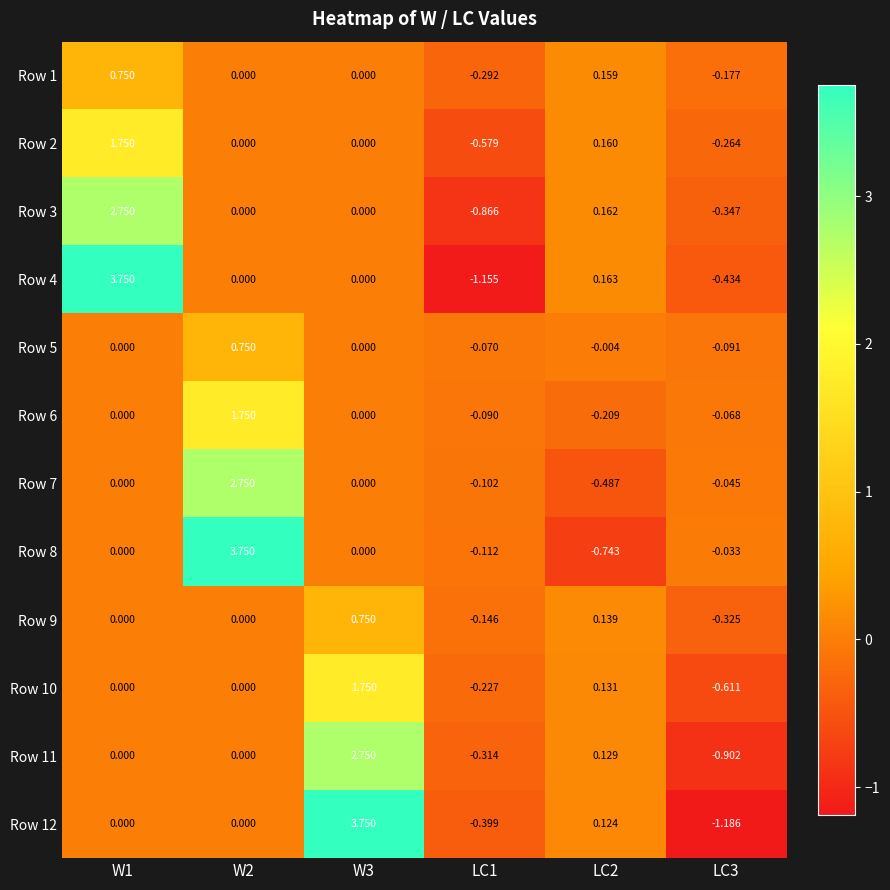

Is the value of Row 5 at W1 greater than the value of Row 2 at W1?

No